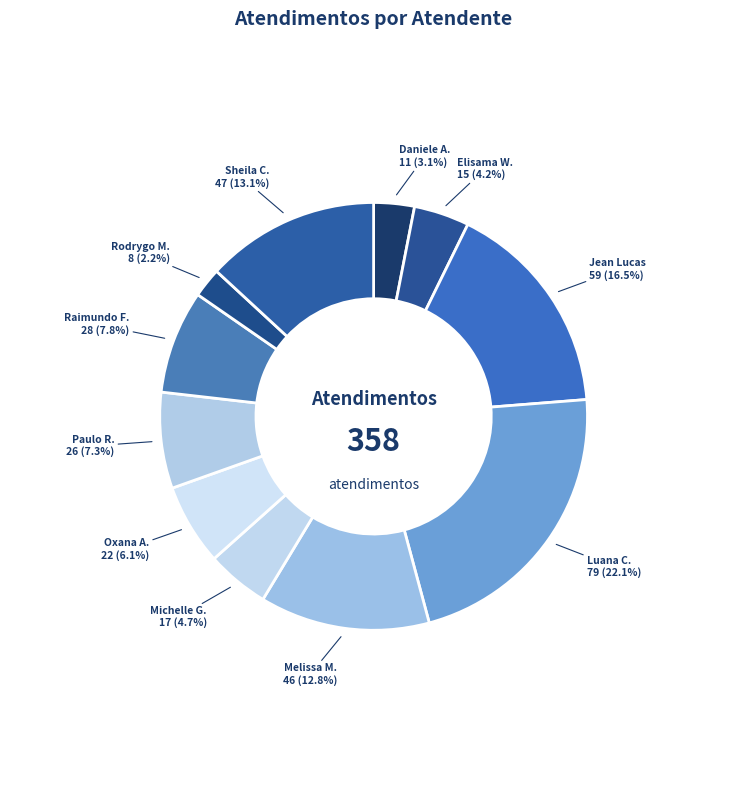

What portion of the pie excludes Jean Lucas?

83.5%